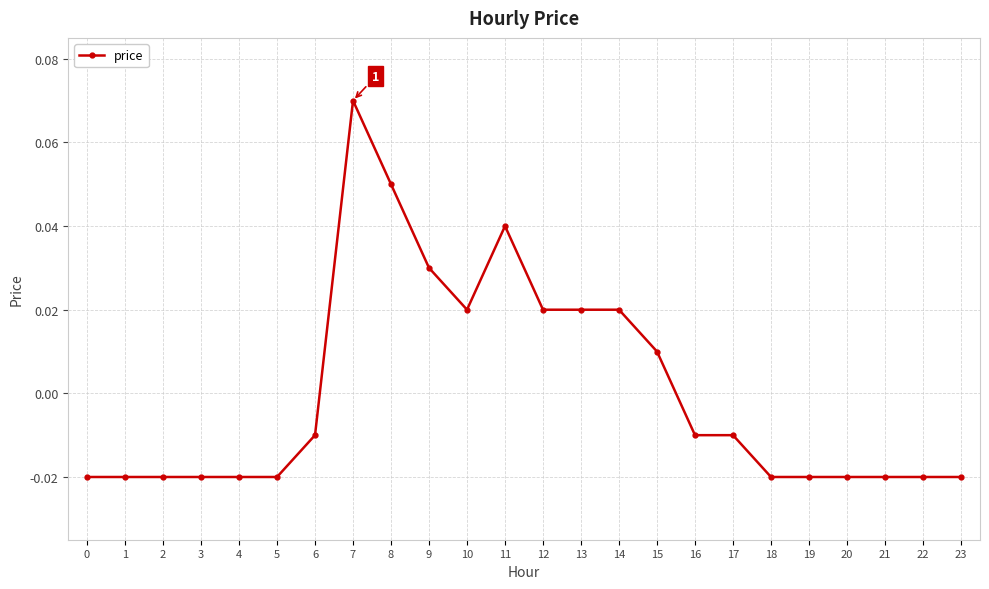

True or false: there are more than 0 points higher than both neighbors.

True